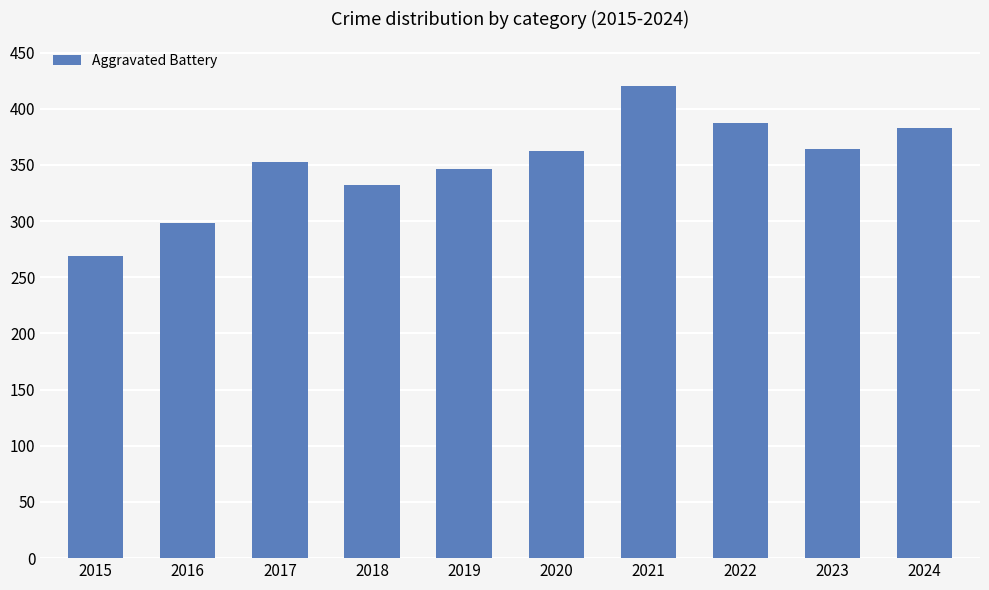

What is the greatest value displayed?

420